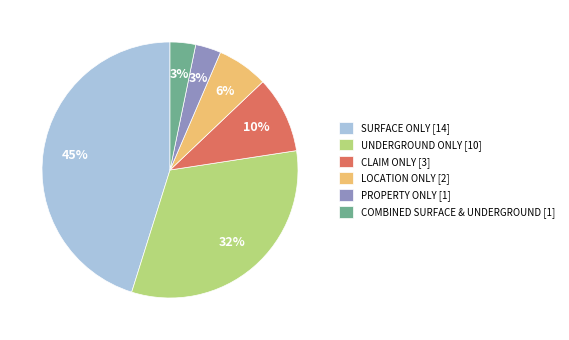

Is the sum of PROPERTY ONLY [1] and SURFACE ONLY [14] greater than half?

No